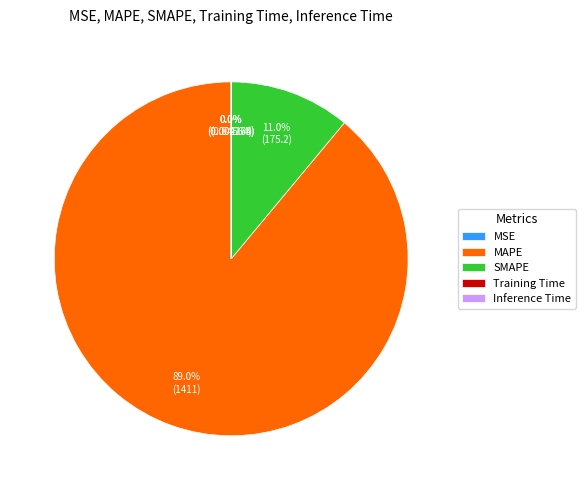

True or false: SMAPE accounts for 11% of the total.

True